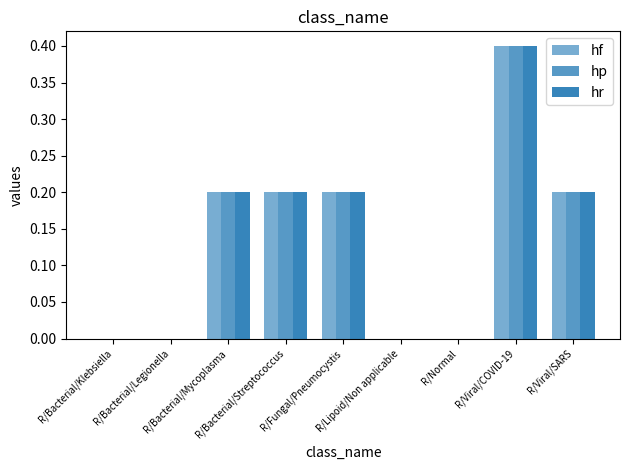

What is the label of the 6th bar from the right?

R/Bacterial/Streptococcus